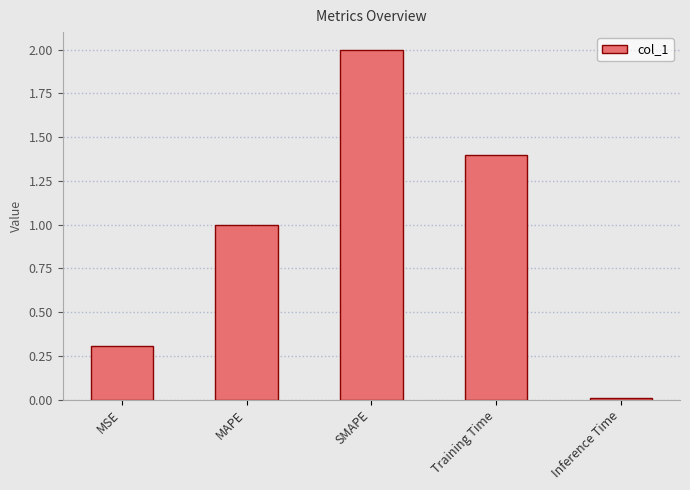

How many bars are there in total?

5